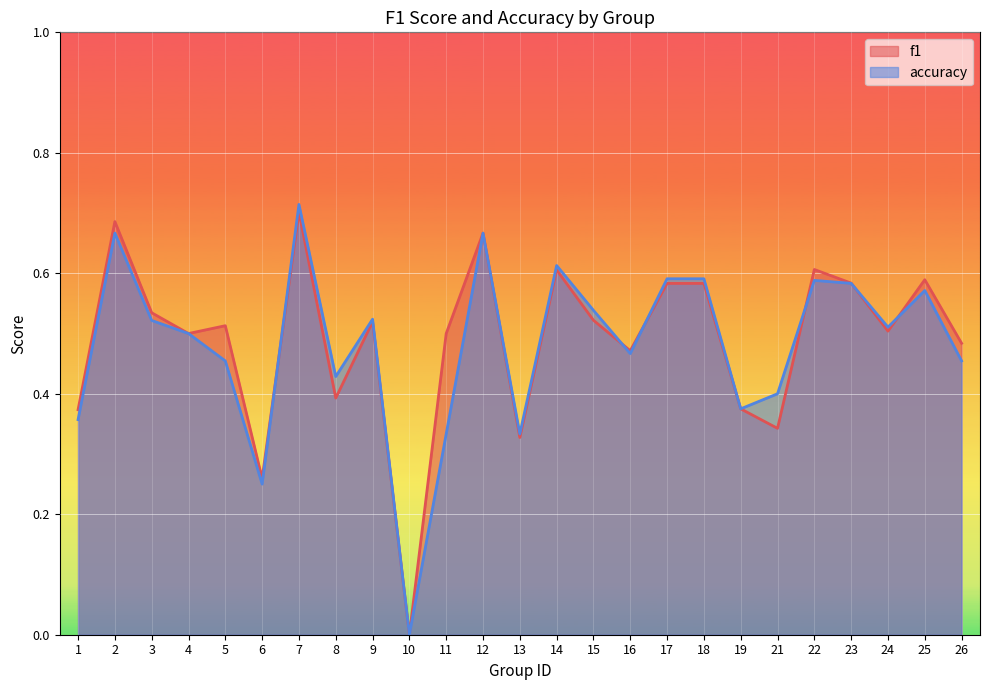

Count the number of data series in this chart.

2